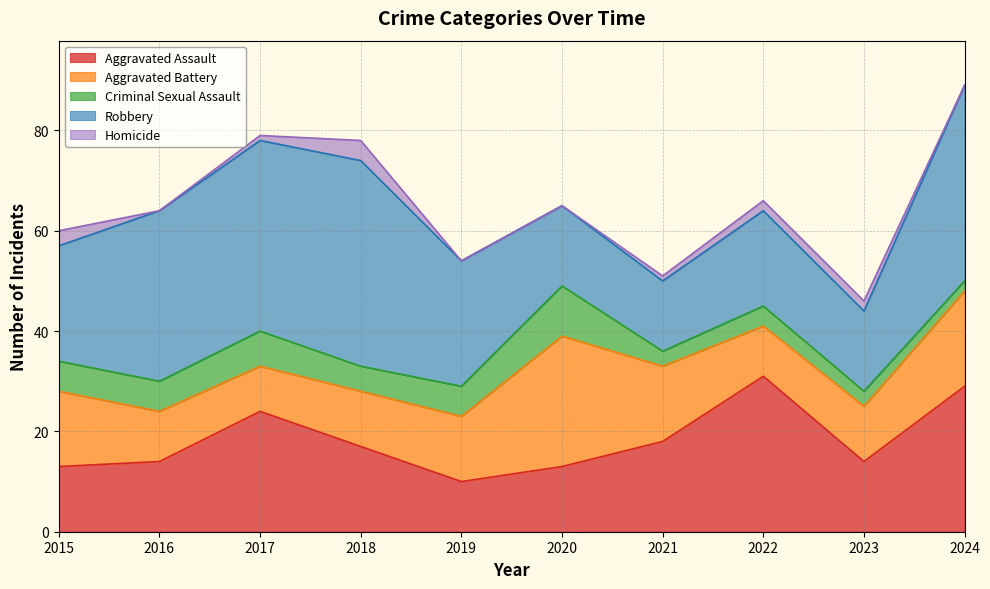

What are all the series names shown in the legend?

Aggravated Assault, Aggravated Battery, Criminal Sexual Assault, Robbery, Homicide